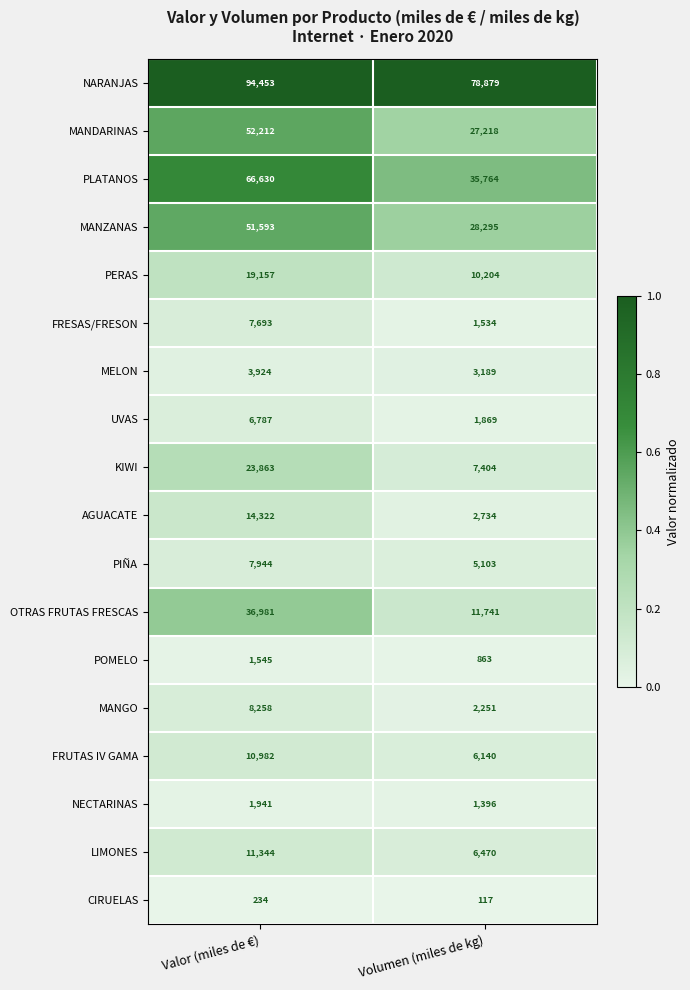

Rank the series by their maximum value, from highest to lowest.

NARANJAS, PLATANOS, MANDARINAS, MANZANAS, OTRAS FRUTAS FRESCAS, KIWI, PERAS, AGUACATE, LIMONES, FRUTAS IV GAMA, MANGO, PIÑA, FRESAS/FRESON, UVAS, MELON, NECTARINAS, POMELO, CIRUELAS